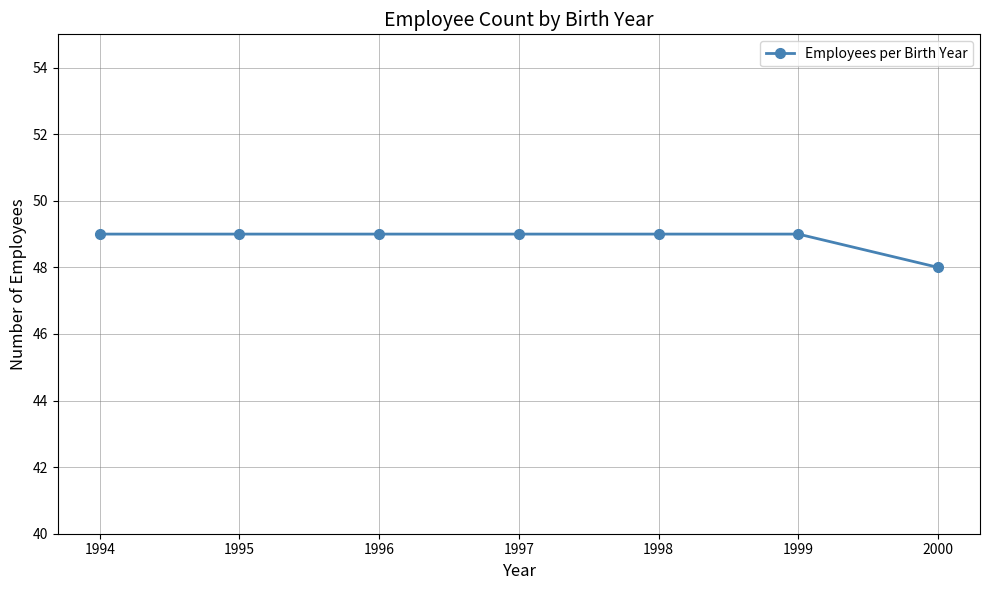

Reading left to right, what are all the values shown in this chart?

49	49	49	49	49	49	48